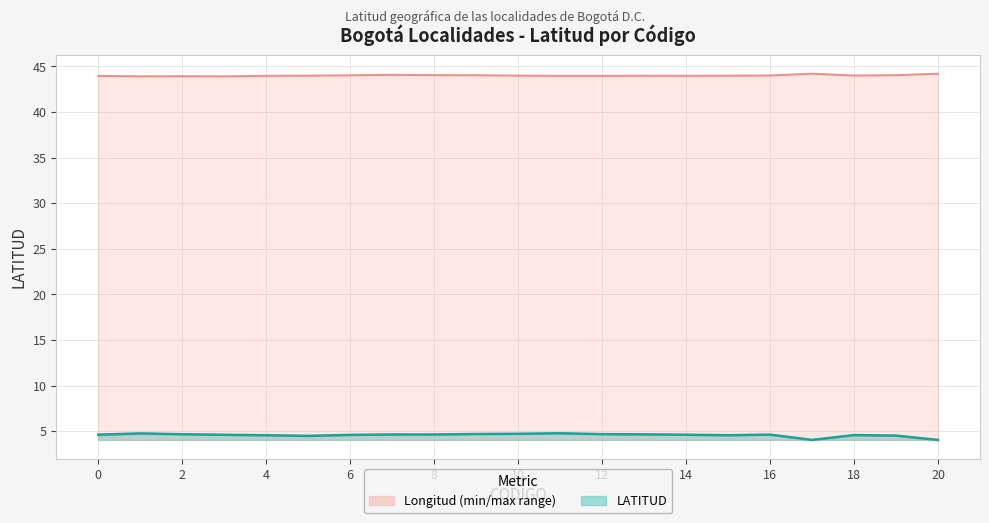

Which label corresponds to the smallest value in the chart?

17